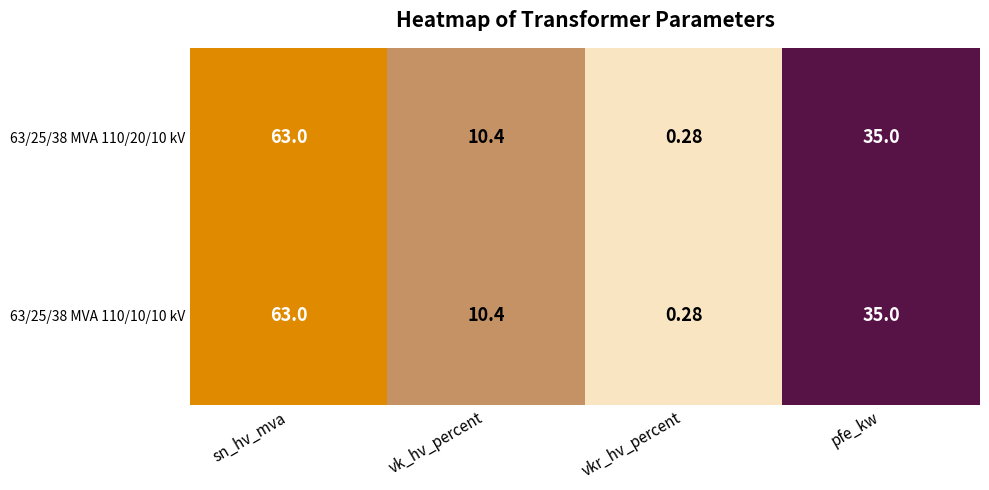

Which category has the highest value in the 63/25/38 MVA 110/10/10 kV series?

sn_hv_mva